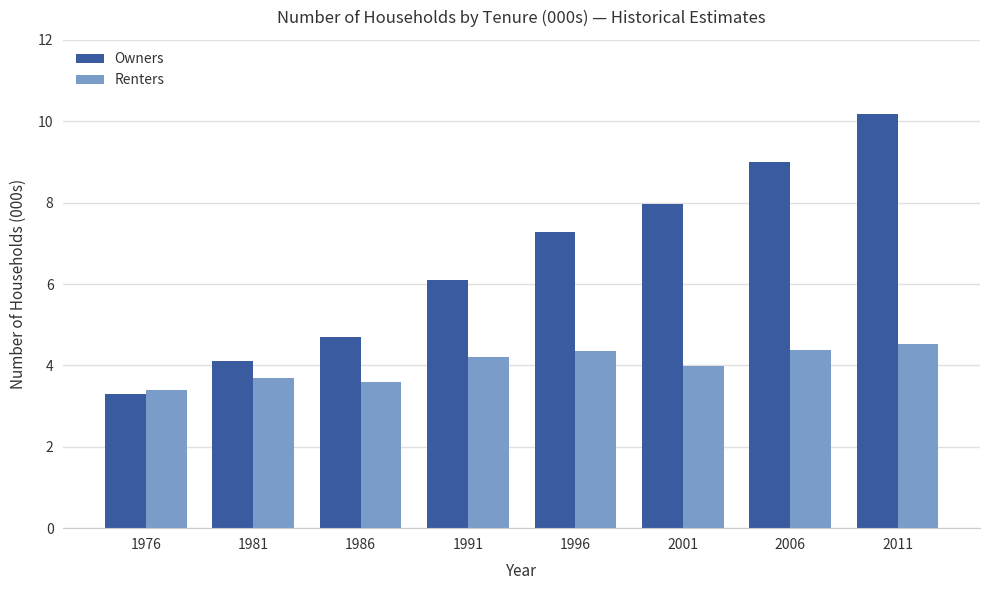

Between 1986 and 2001, which series saw the biggest shift?

Owners